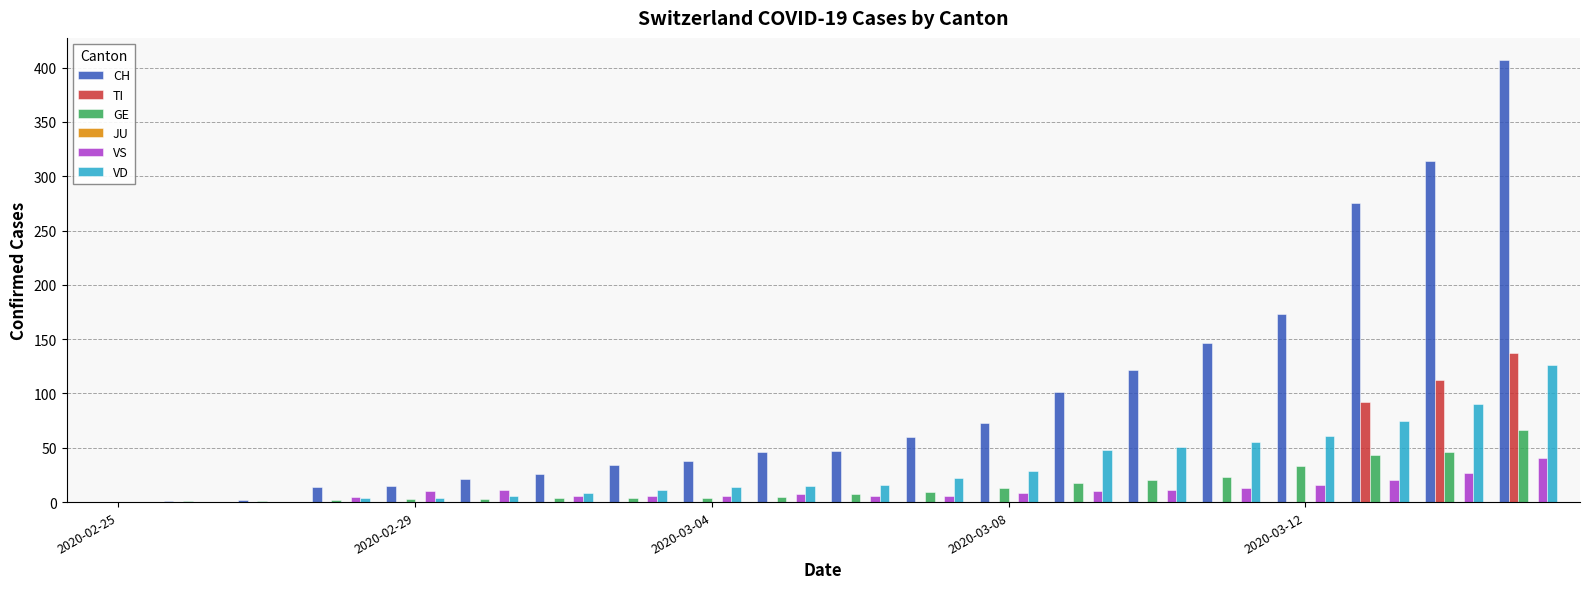

What is the greatest value displayed?

407